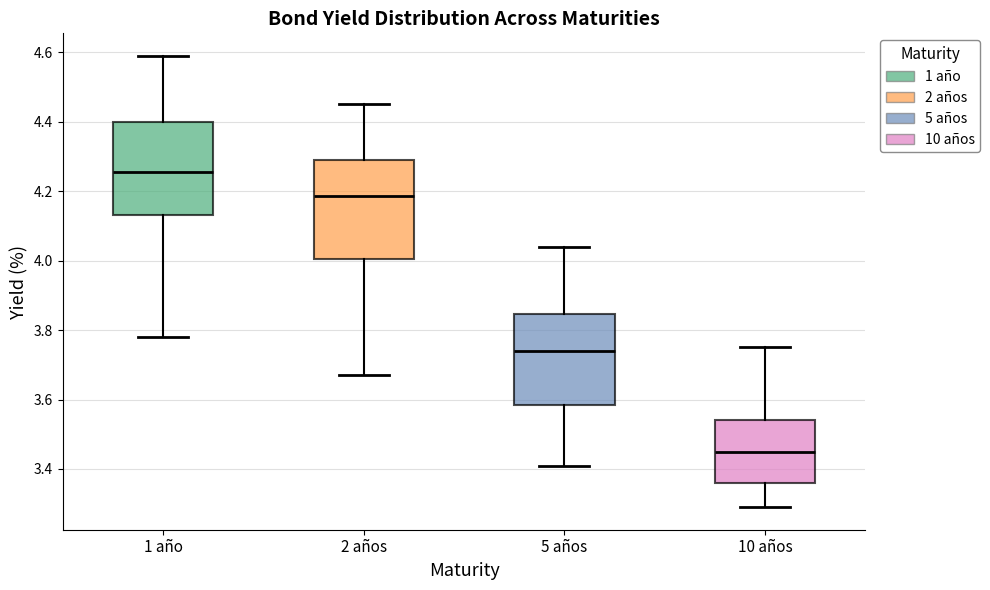

Reading left to right, read every box against the y-axis: the position of its median line, the range the box covers, and the ends of its whiskers. The values are not printed on the chart, so give them approximately, as read against the axis.

1 año: median 4.26, box 4.14 to 4.40, whiskers 3.78 to 4.60
2 años: median 4.18, box 4.00 to 4.30, whiskers 3.68 to 4.46
5 años: median 3.74, box 3.58 to 3.84, whiskers 3.42 to 4.04
10 años: median 3.46, box 3.36 to 3.54, whiskers 3.30 to 3.76